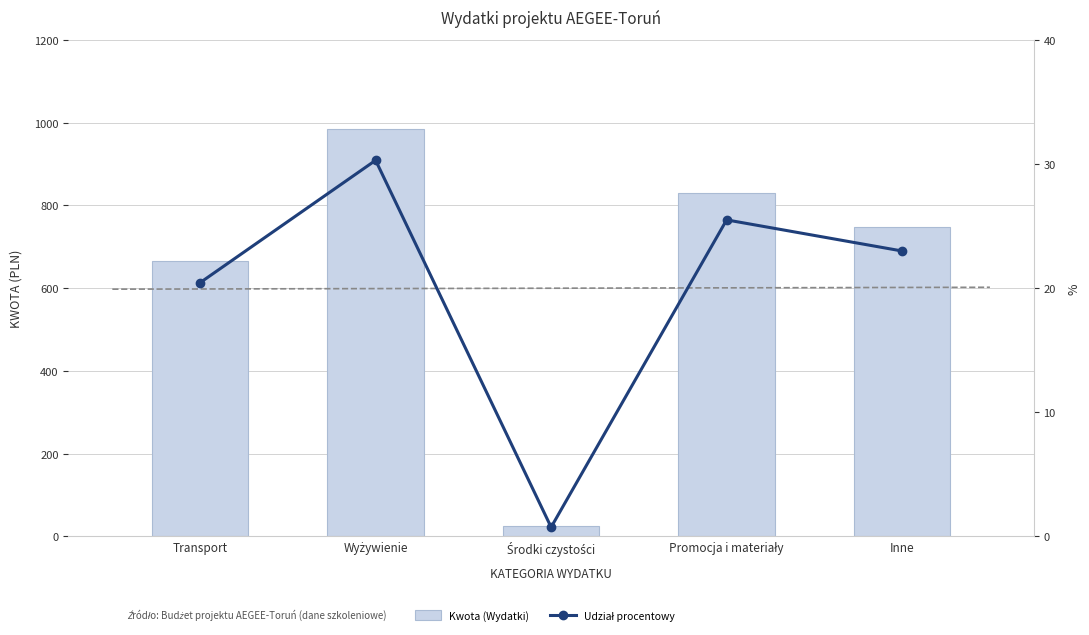

At which label does Kwota (Wydatki) reach its minimum?

Środki czystości